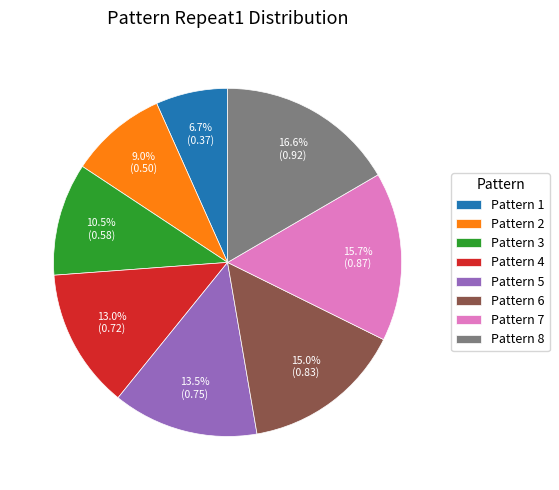

What percentage do Pattern 3 and Pattern 2 together represent?

19.5%